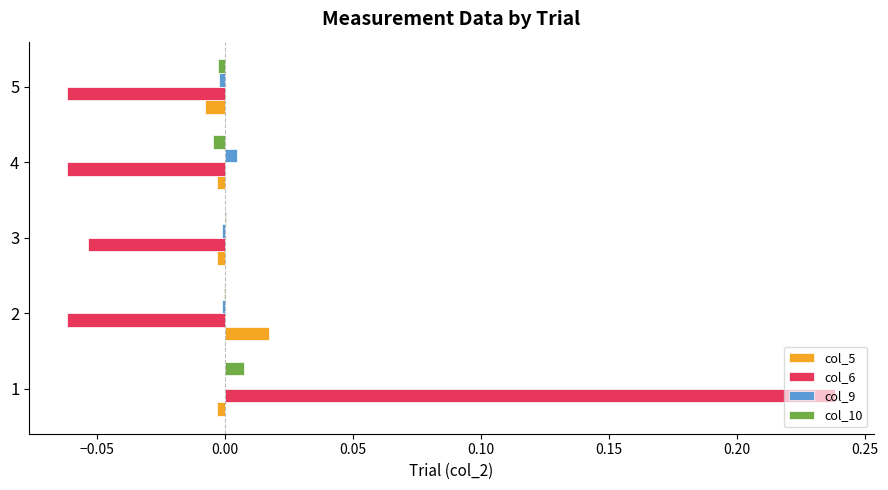

Is the value of col_6 at 3 greater than the value of col_9 at 3?

No